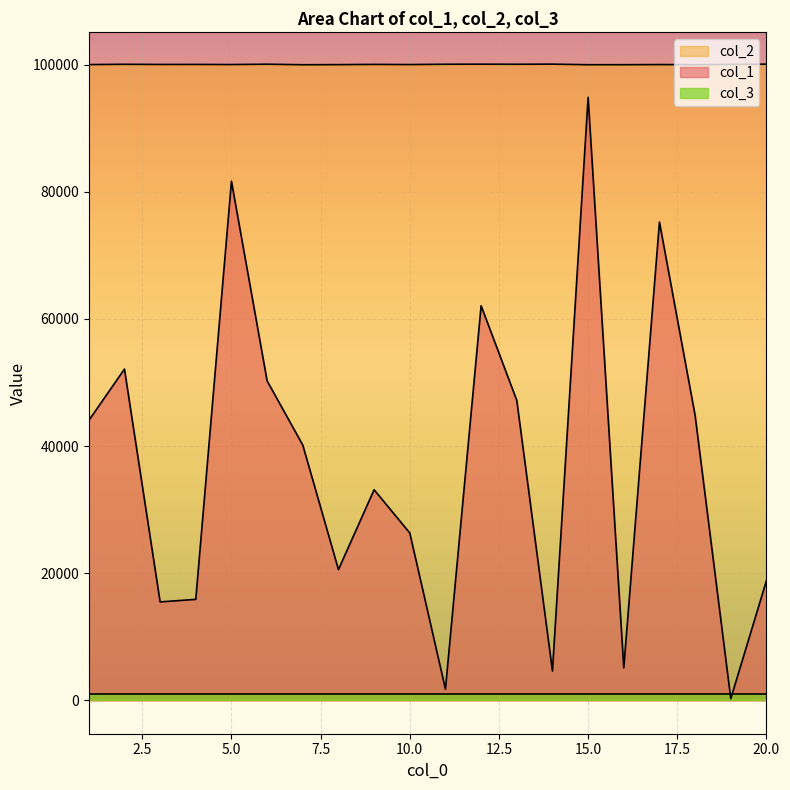

At how many categories does at least one series exceed 879?

20